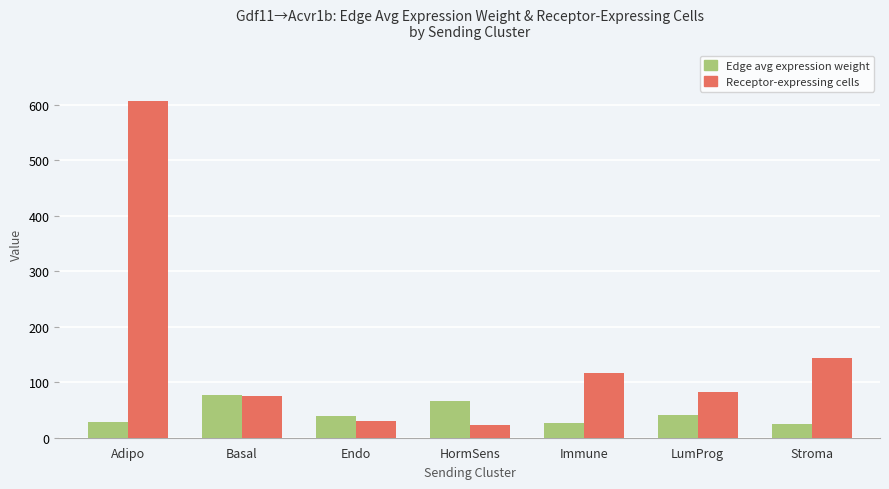

Does the chart contain stacked bars?

No